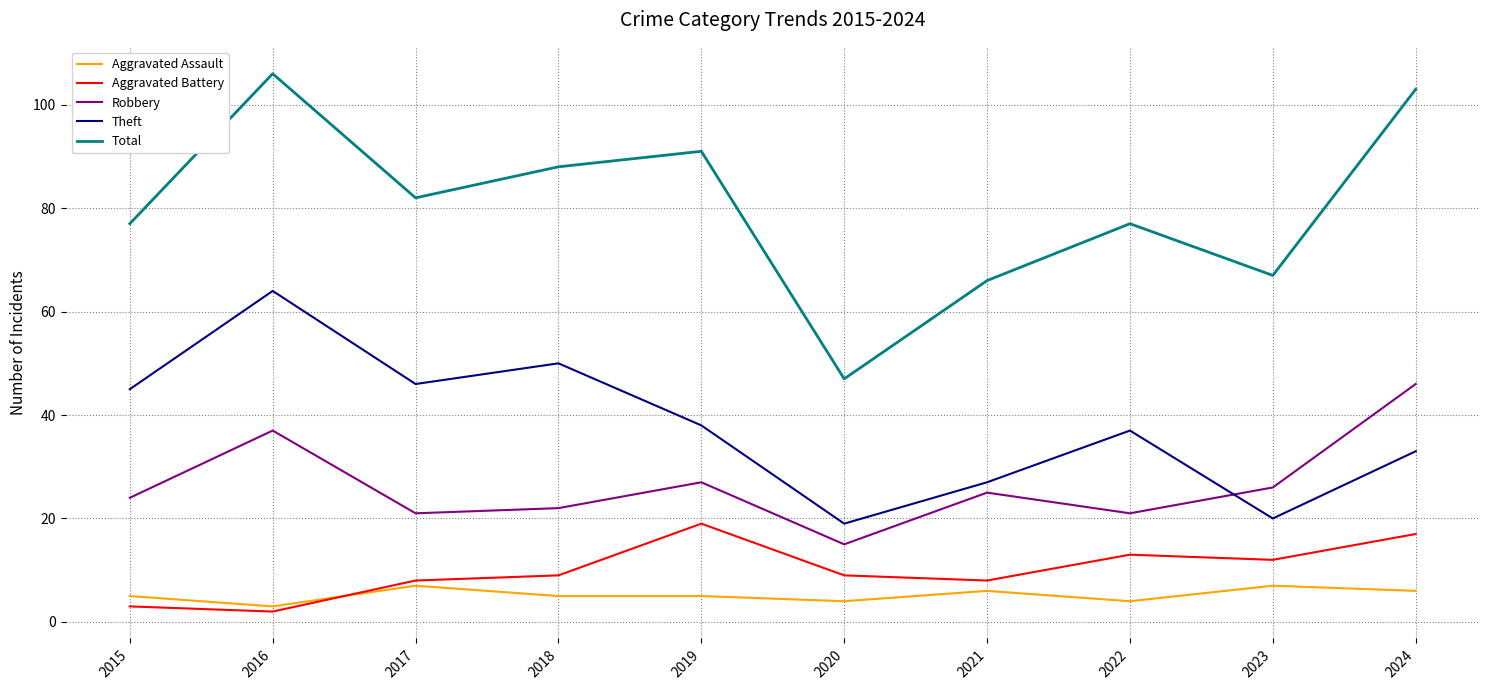

What is the sum of all Theft values?

379